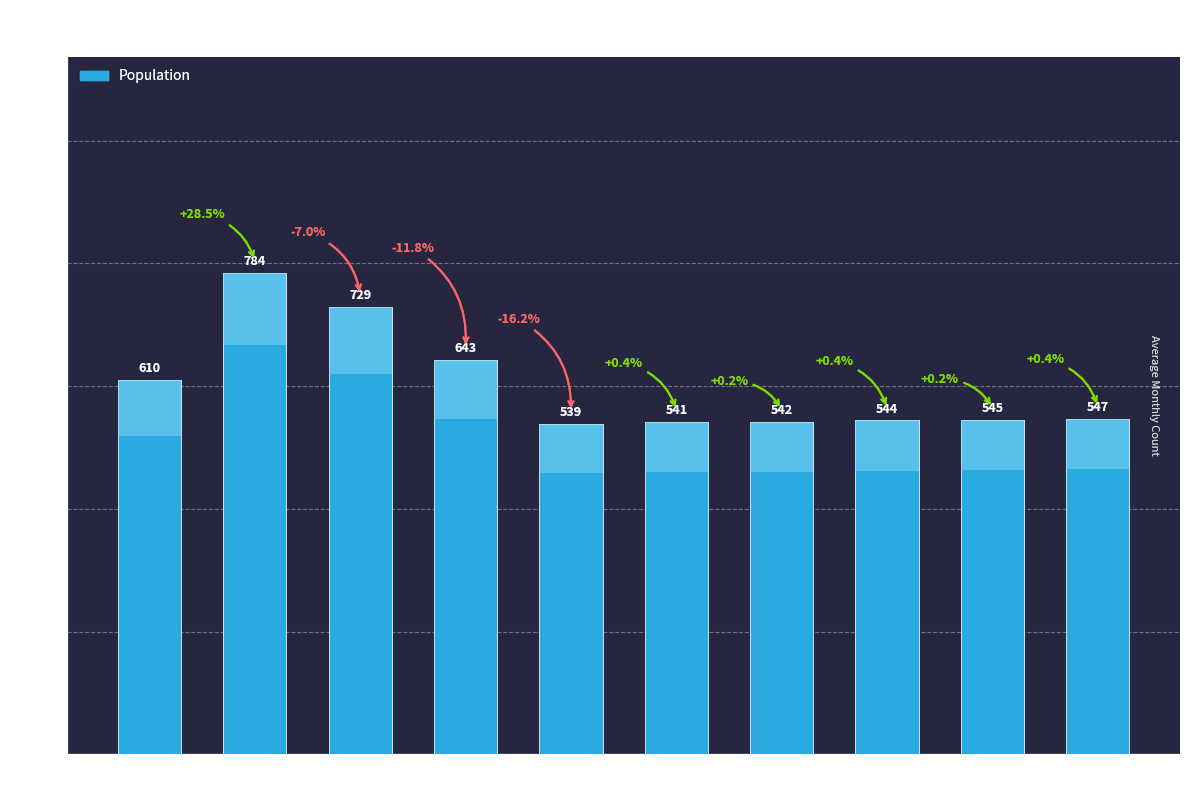

Which has a higher value, 2021 or 2016?

2021